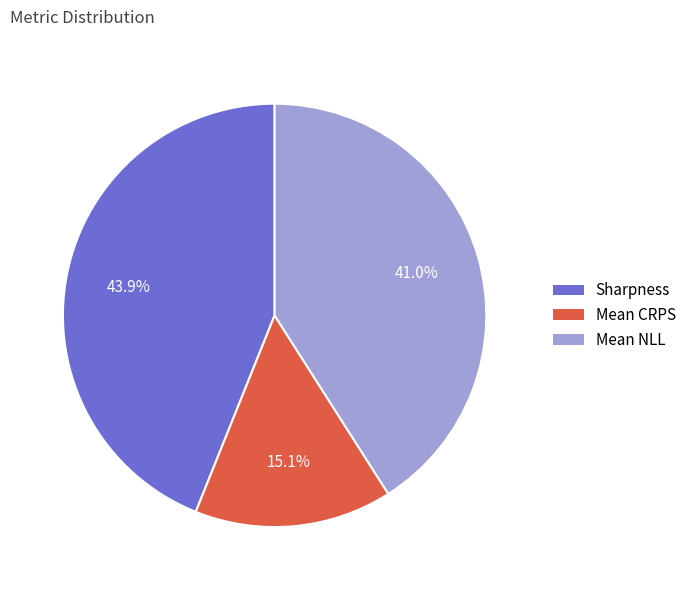

To the nearest percent, what is the combined percentage of Mean NLL and Mean CRPS?

56%